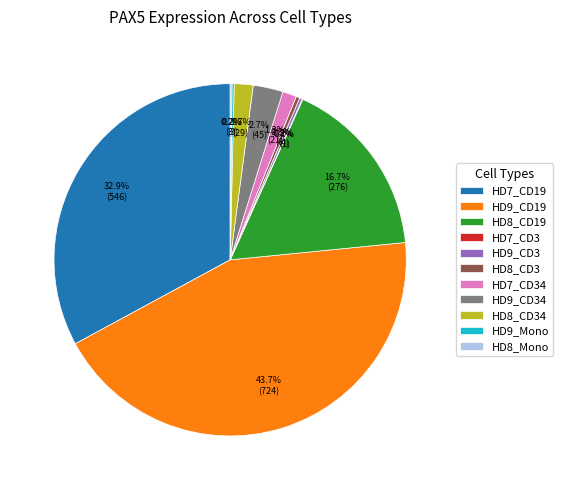

How much of the chart is everything except HD8_CD3?

99.7%